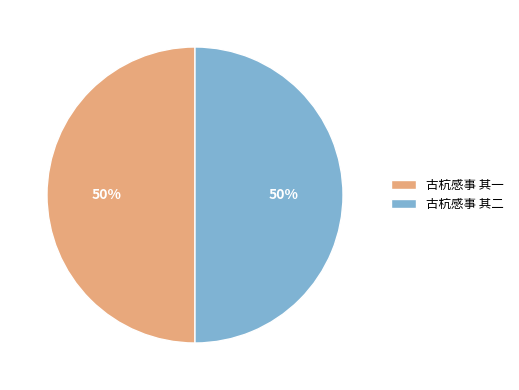

Is the sum of 古杭感事 其二 and 古杭感事 其一 greater than half?

Yes